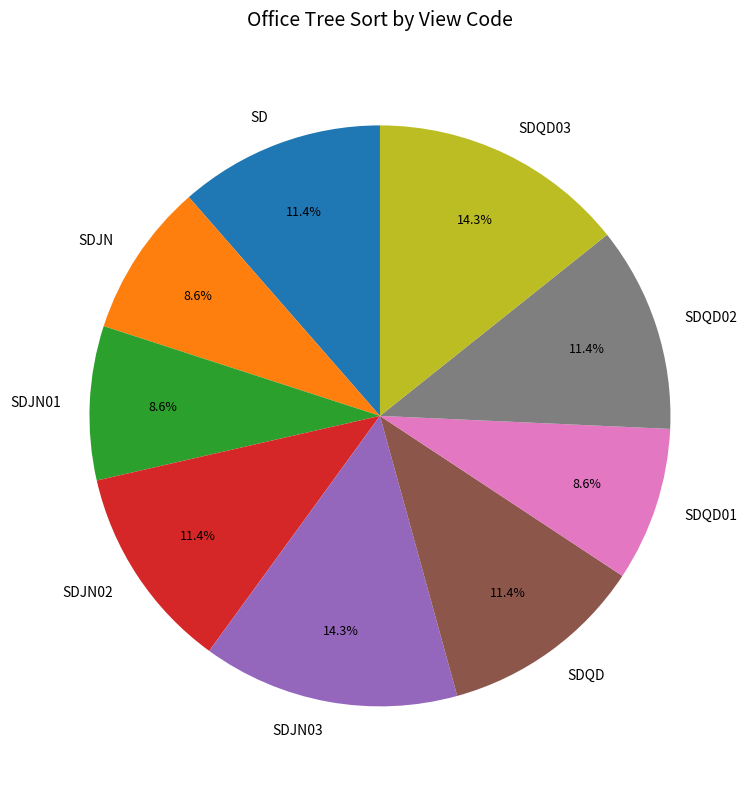

To the nearest percent, what is the average slice percentage?

11%